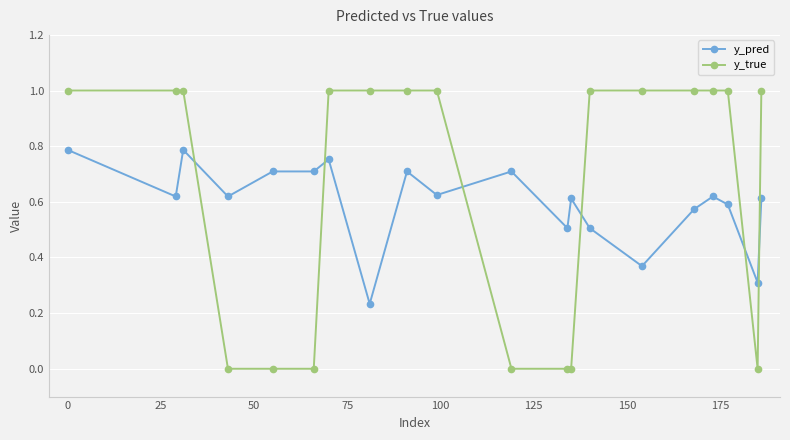

Which series has the largest total across all categories?

y_true